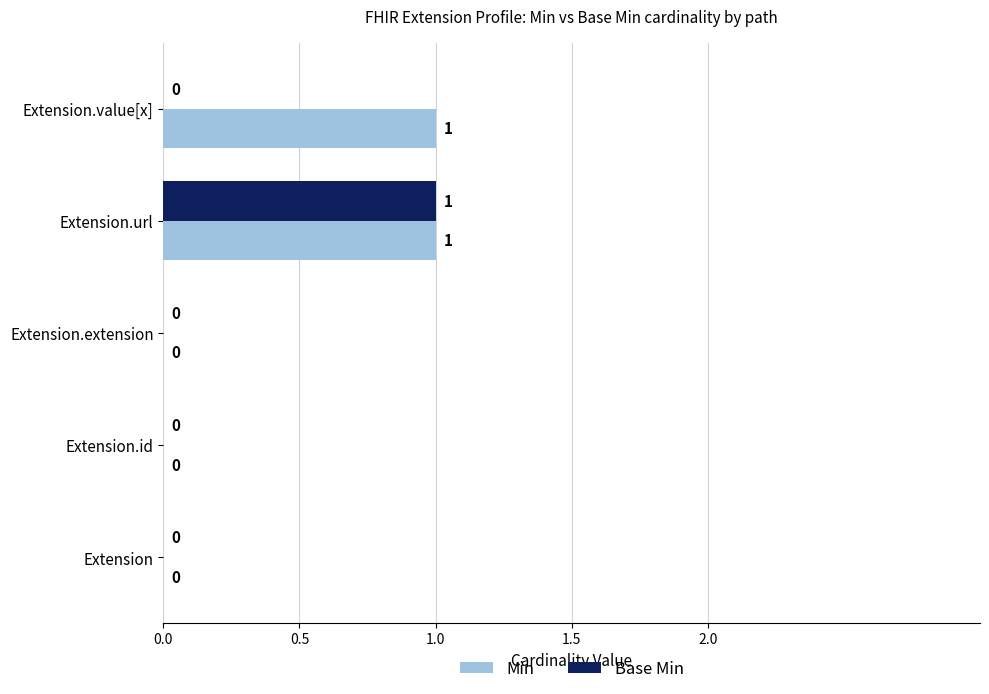

How many positive values does the Base Min series have?

1